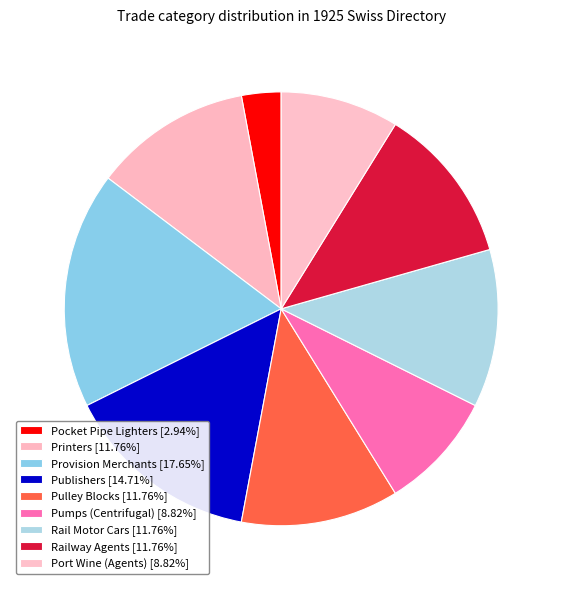

What is the smallest slice in the pie chart?

Pocket Pipe Lighters